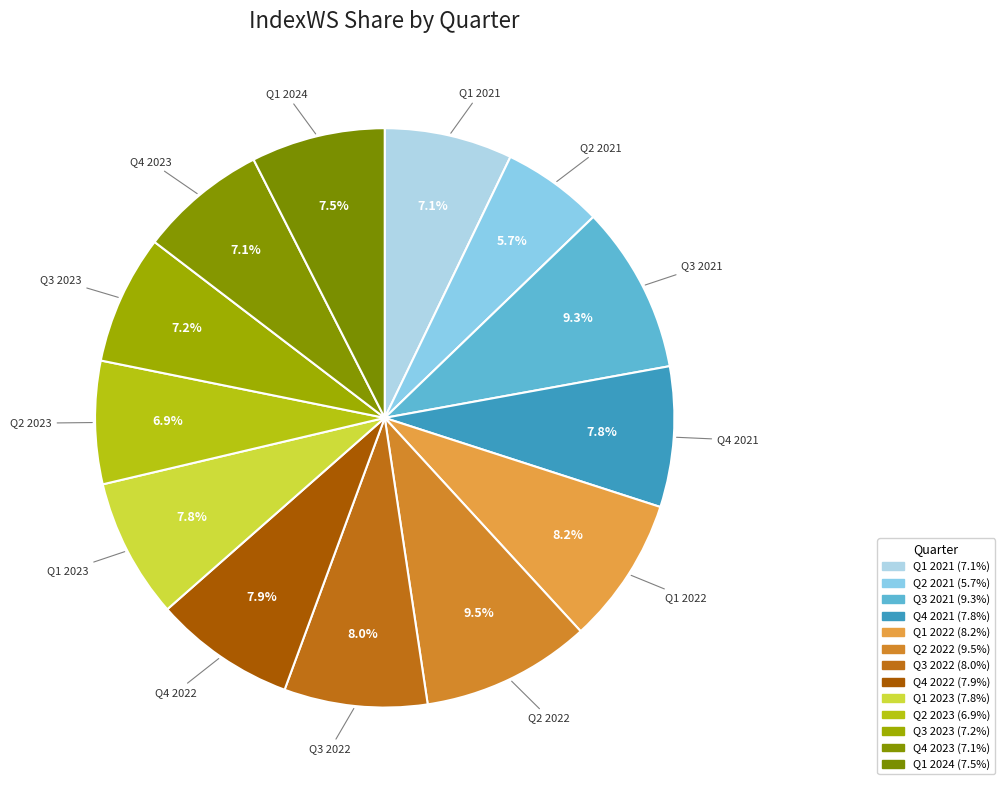

To the nearest percent, what is the combined percentage of Q4 2023 and Q4 2022?

15%